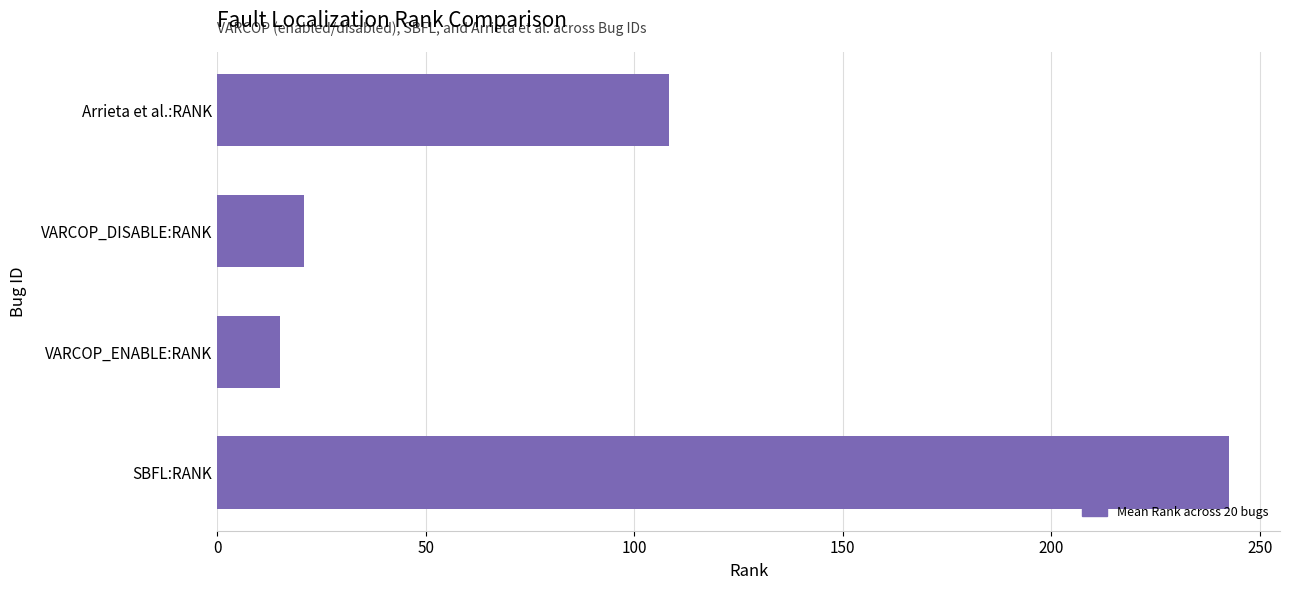

Are the bars horizontal?

Yes